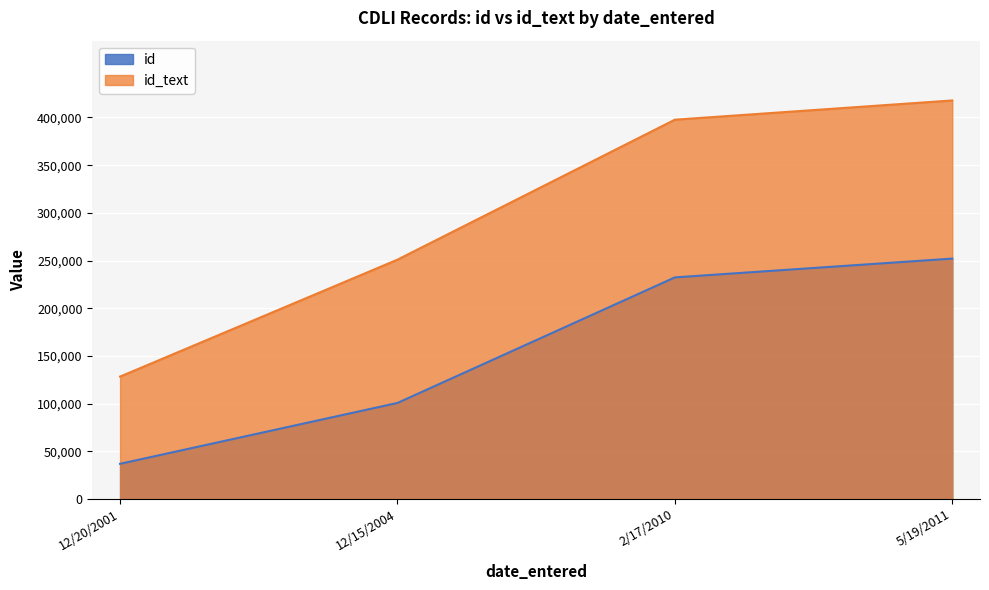

How many categories are shown in the chart?

4